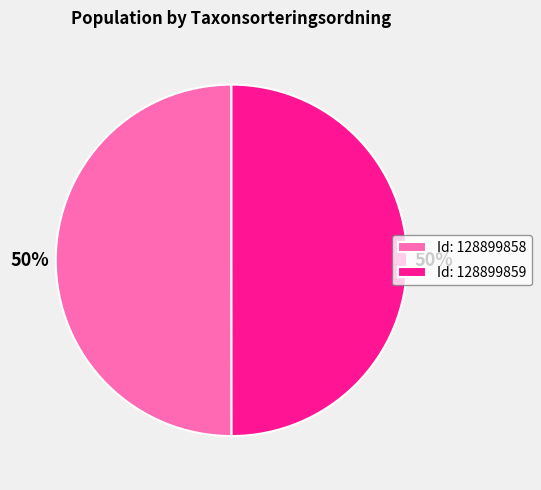

To the nearest percent, what percentage of the pie is Id: 128899859?

50%